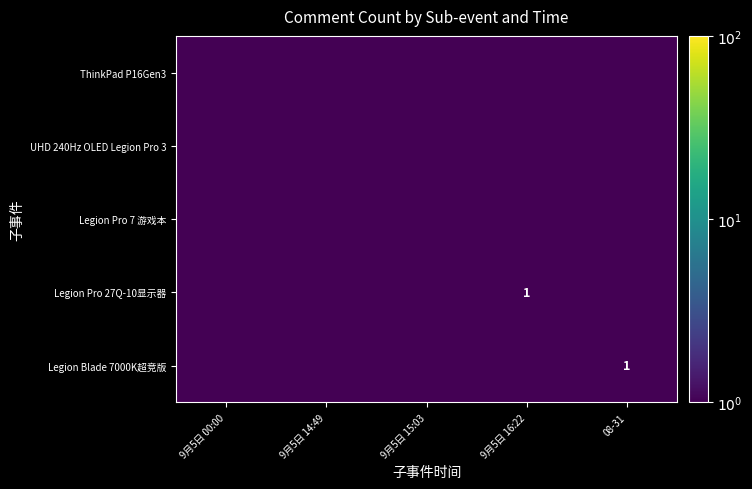

List the labels in order of UHD 240Hz OLED Legion Pro 3 value, largest first.

9月5日 00:00, 9月5日 14:49, 9月5日 15:03, 9月5日 16:22, 08-31